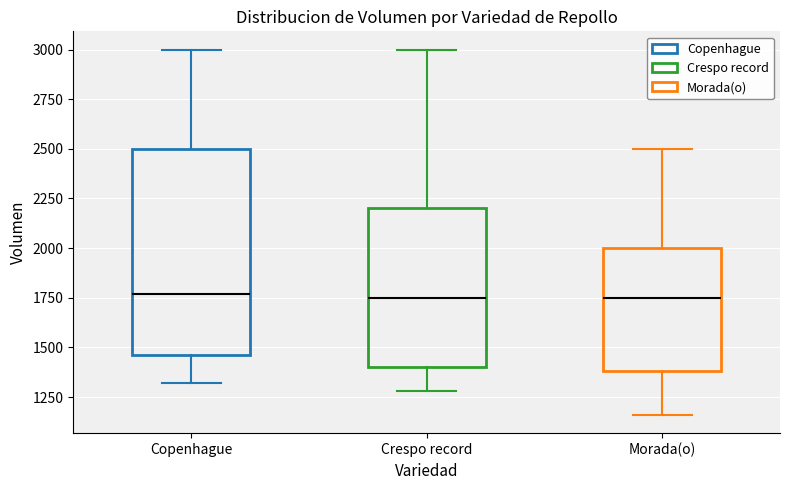

Which box is the tallest, from its lower edge to its upper edge?

Copenhague